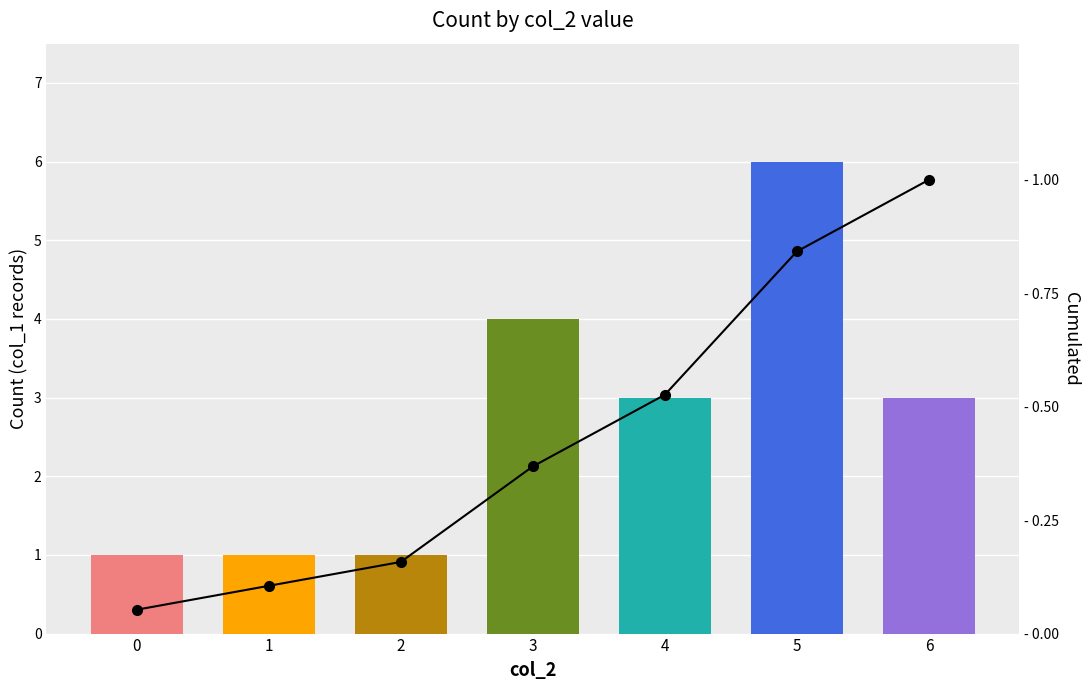

List the series in order of their overall mean, highest first.

col_2 count, Cumulated